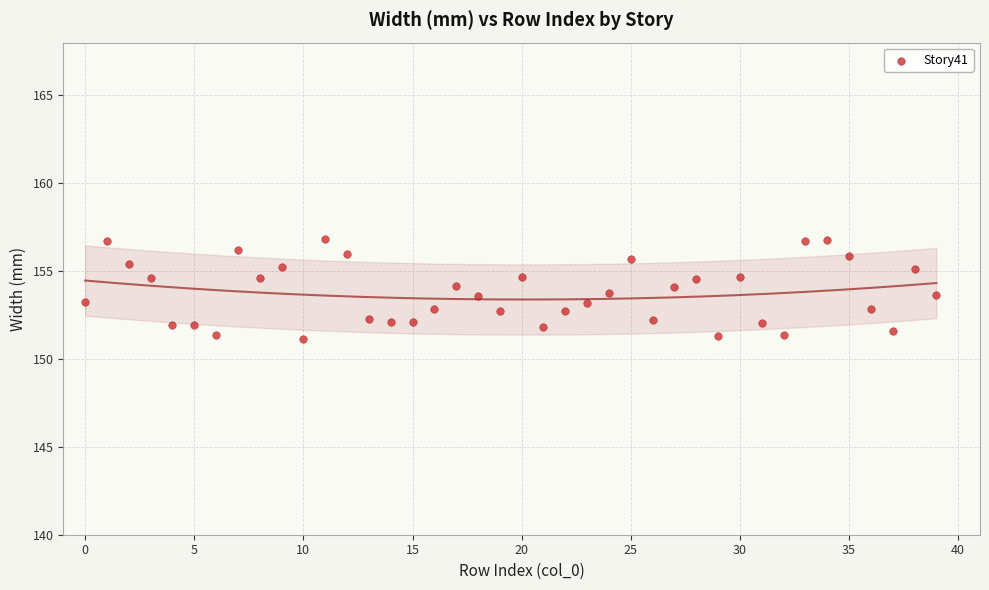

What is the range of Y values (max minus min)?

5.7